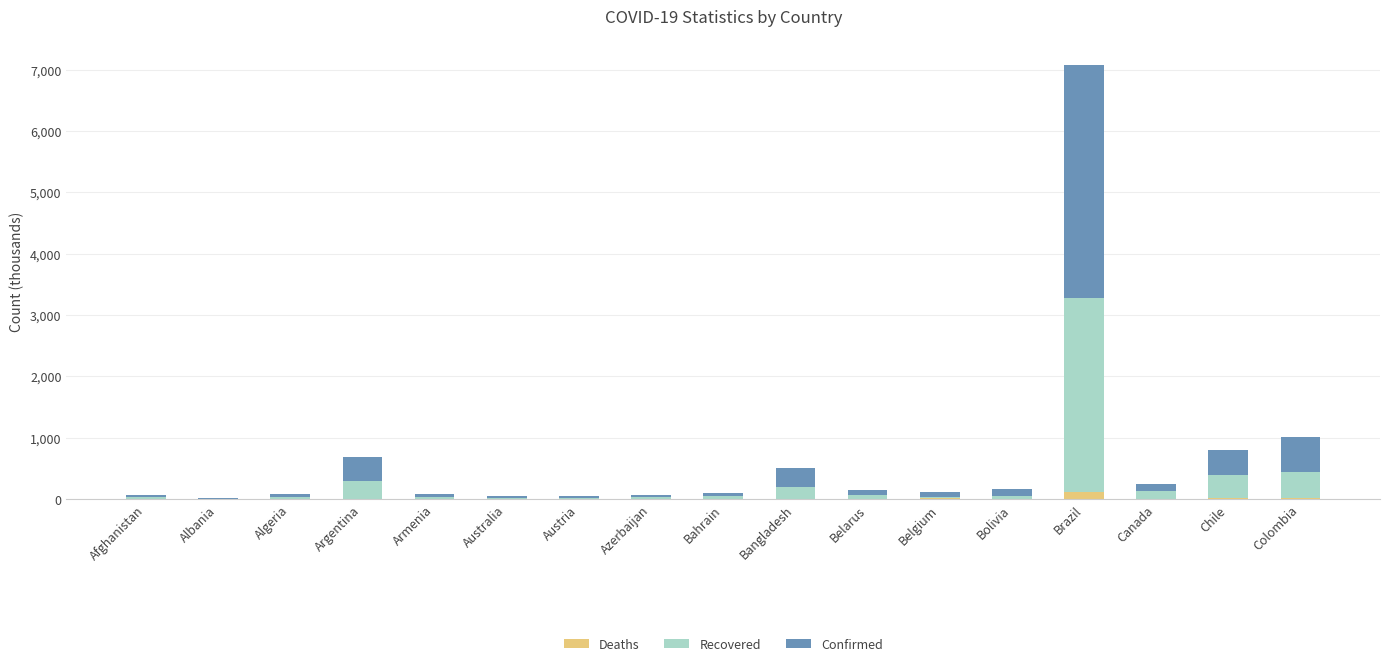

At which category is the sum across all series the highest?

Brazil